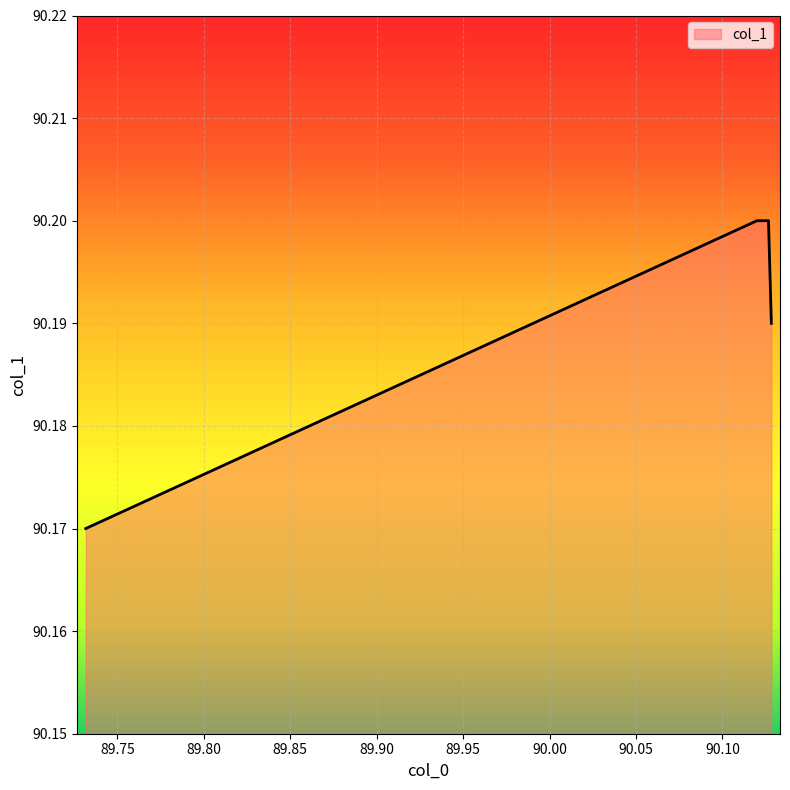

Which label corresponds to the smallest value in the chart?

89.73166666666667